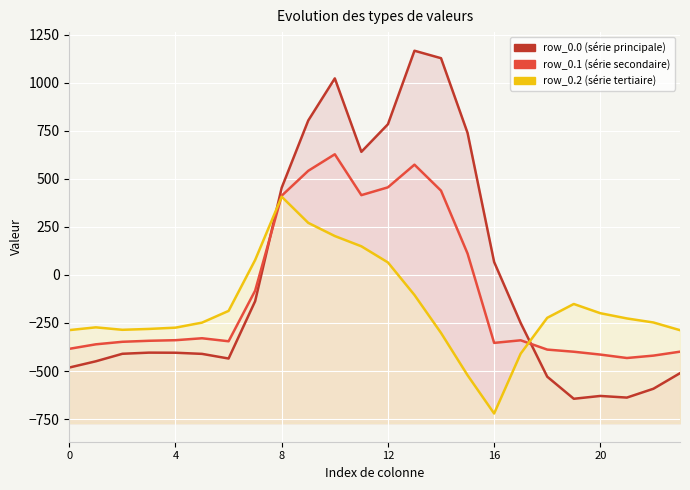

True or false: row_0.2 has more than 0 interior local peaks.

True